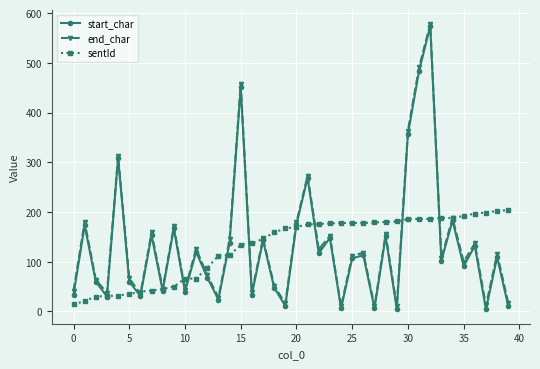

True or false: start_char has more than 0 points higher than both neighbors.

True